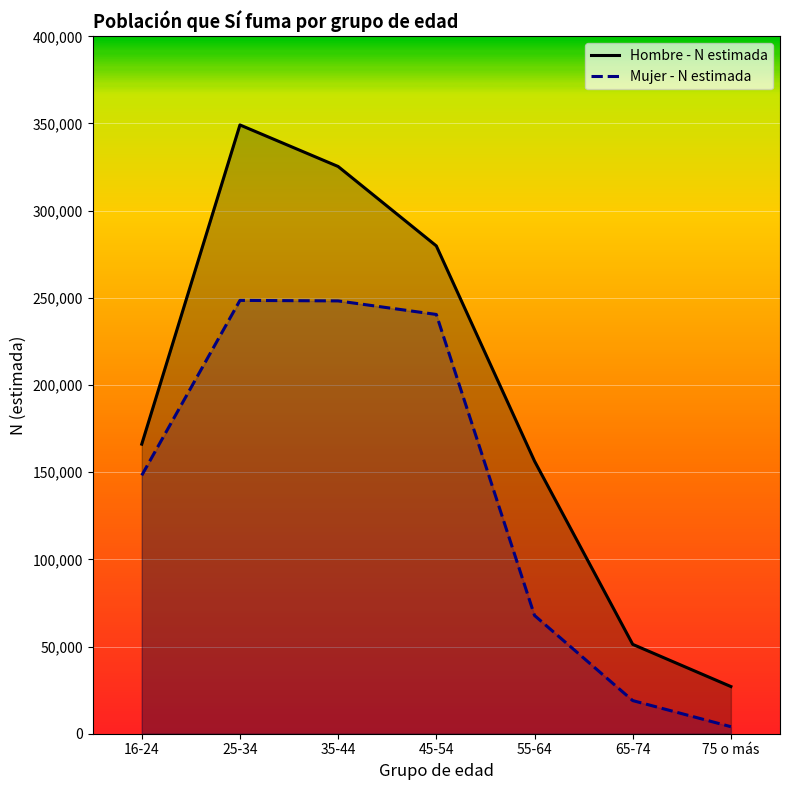

True or false: Mujer - N estimada and Hombre - N estimada cross at least once.

False